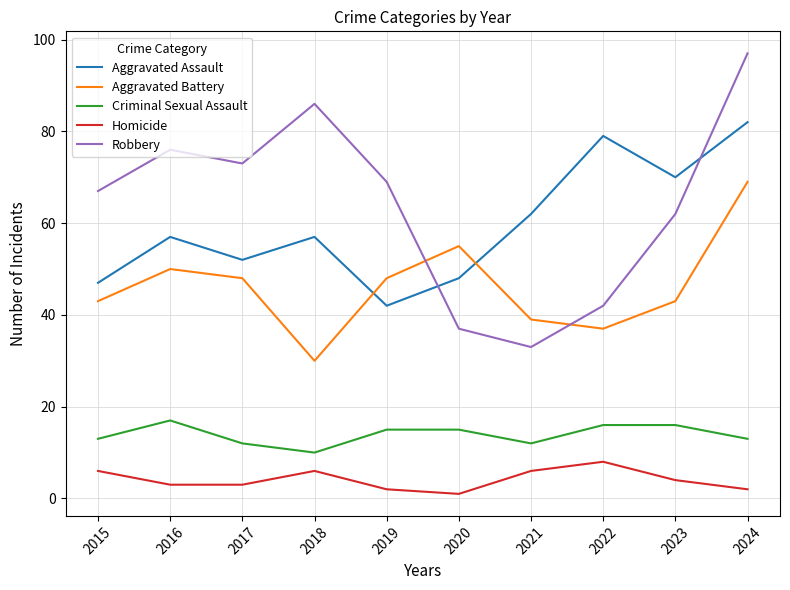

Which series has the largest total across all categories?

Robbery